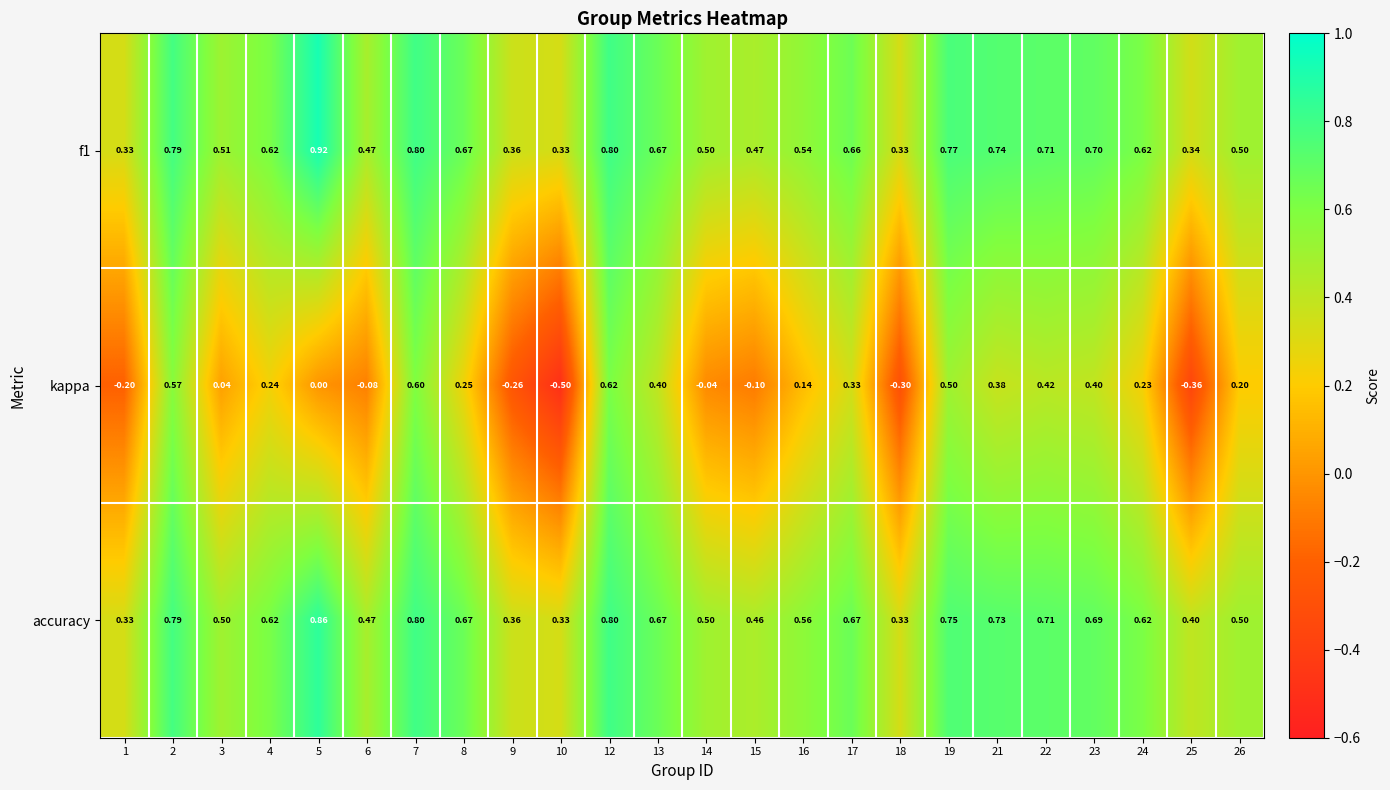

Between 9 and 16, which series saw the biggest shift?

kappa